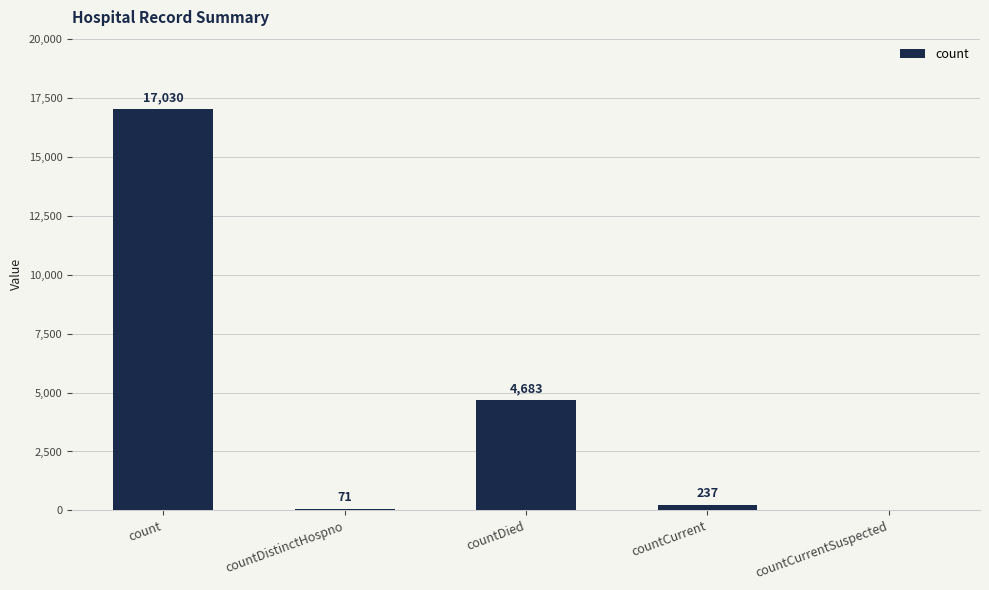

What is the change in value from countDied to countCurrentSuspected?

-4683